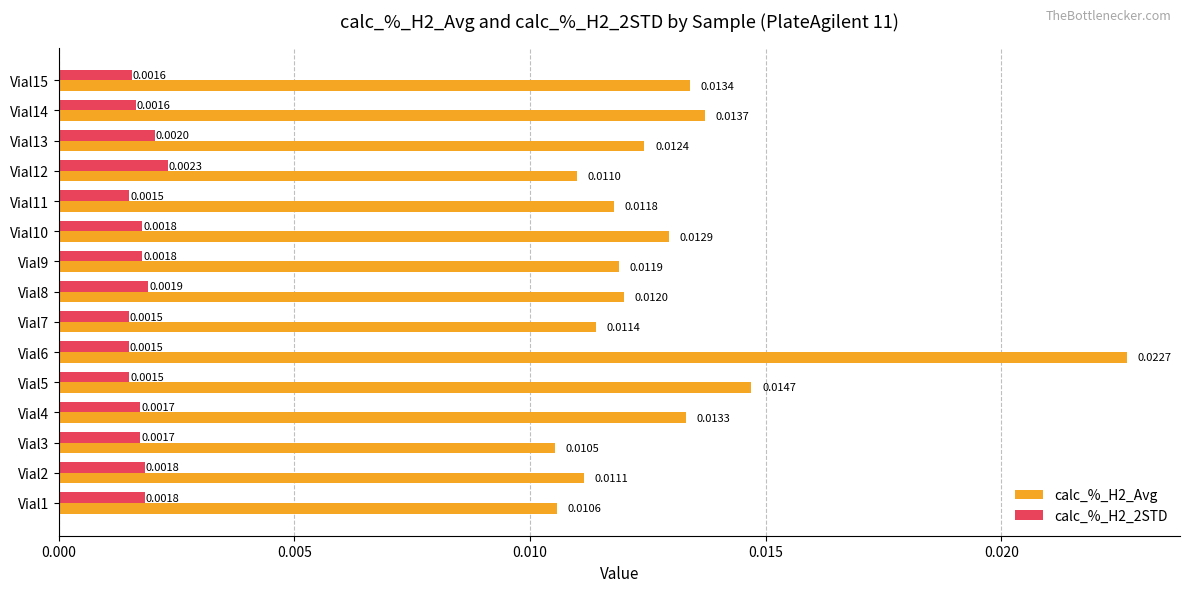

Rank the series at Vial8 from lowest to highest value.

calc_%_H2_2STD, calc_%_H2_Avg